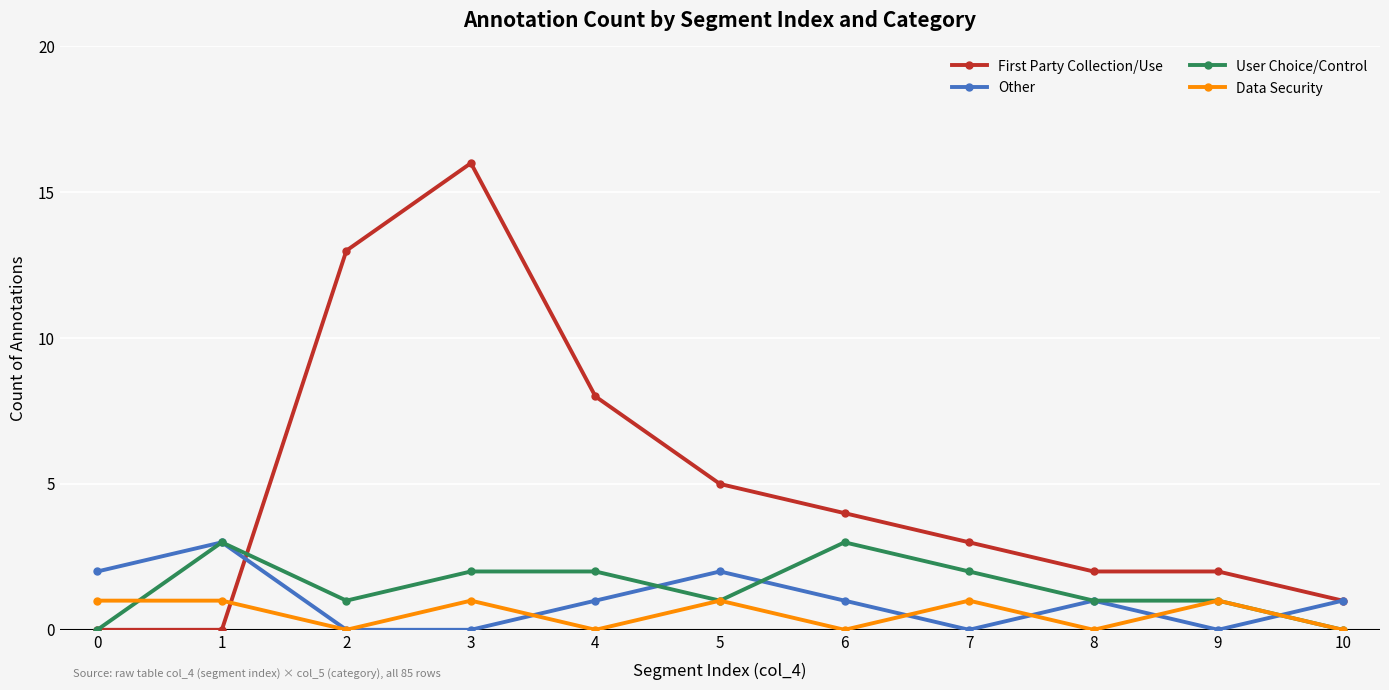

How many categories are shown in the chart?

11